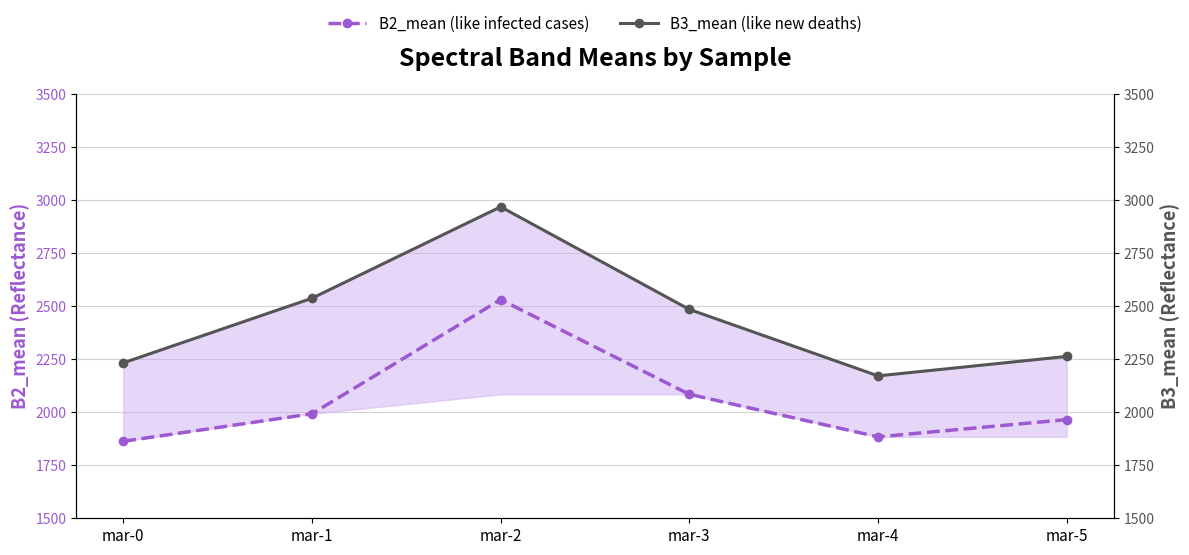

Which category has the highest value in the B2_mean series?

mar-2